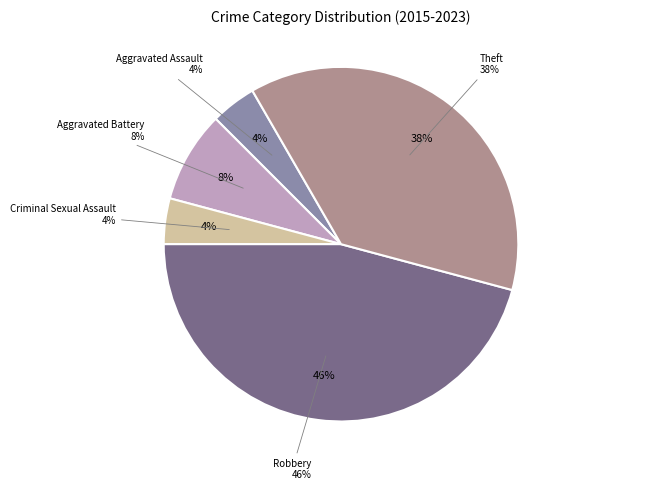

Rank the categories by value from highest to lowest.

Robbery, Theft, Aggravated Battery, Aggravated Assault, Criminal Sexual Assault